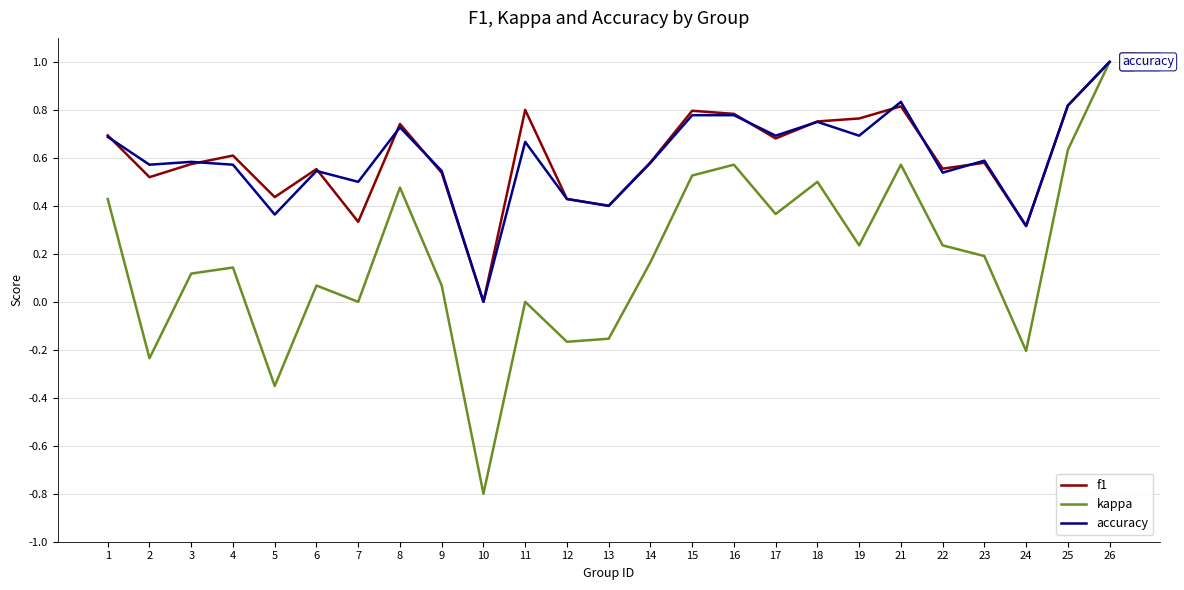

Is it true that kappa equals 0.1 at 4?

True